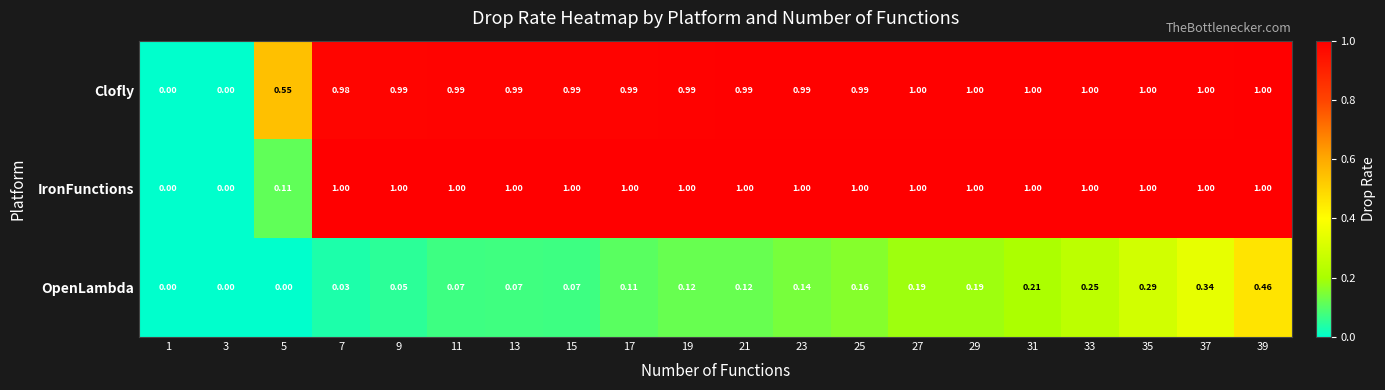

Count the number of data series in this chart.

3